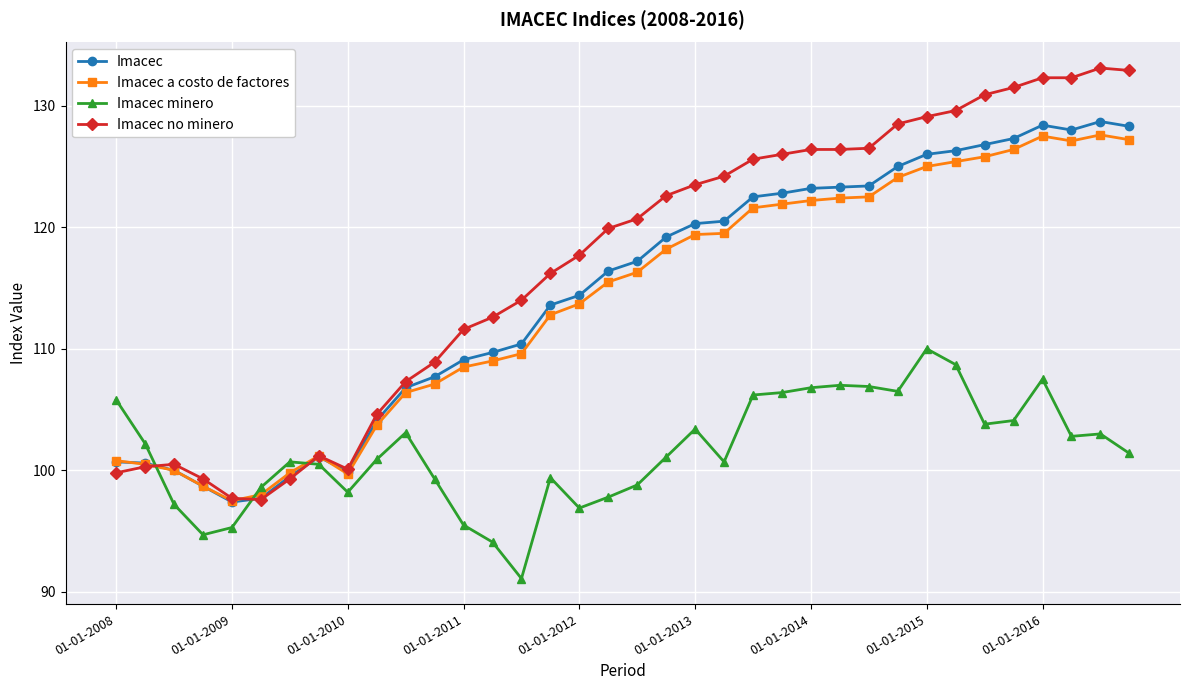

True or false: Imacec a costo de factores has more than 1 points higher than both neighbors.

True